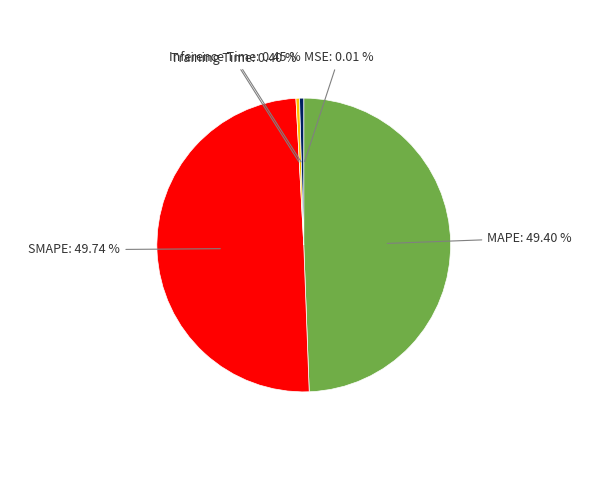

To the nearest percent, what is the combined percentage of SMAPE and Inference Time?

50%